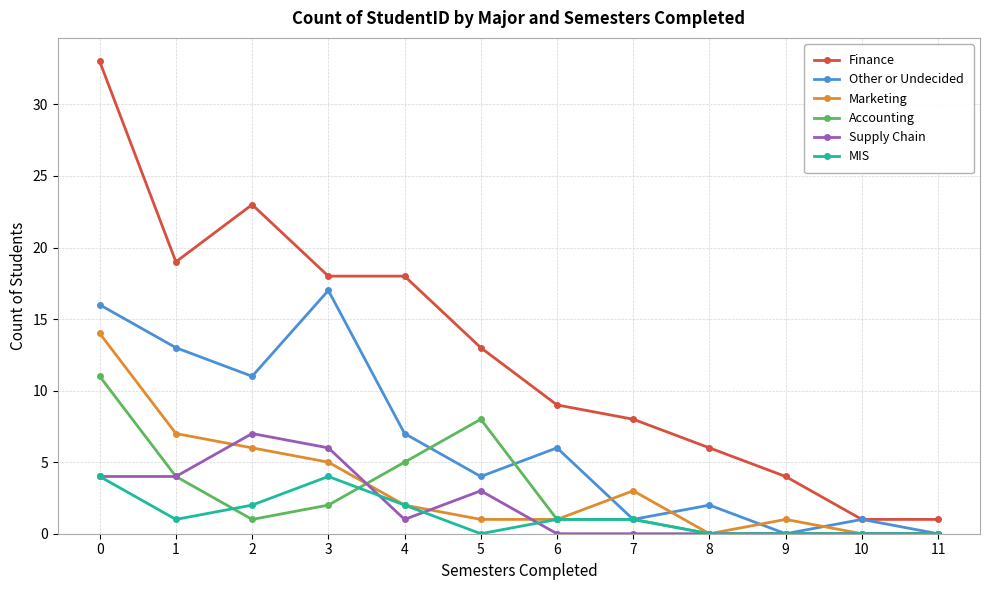

Reading right to left, extract all data points from this chart.

Finance: 11=1	10=1	9=4	8=6	7=8	6=9	5=13	4=18	3=18	2=23	1=19	0=33
Other or Undecided: 11=0	10=1	9=0	8=2	7=1	6=6	5=4	4=7	3=17	2=11	1=13	0=16
Marketing: 11=0	10=0	9=1	8=0	7=3	6=1	5=1	4=2	3=5	2=6	1=7	0=14
Accounting: 11=0	10=0	9=0	8=0	7=1	6=1	5=8	4=5	3=2	2=1	1=4	0=11
Supply Chain: 11=0	10=0	9=0	8=0	7=0	6=0	5=3	4=1	3=6	2=7	1=4	0=4
MIS: 11=0	10=0	9=0	8=0	7=1	6=1	5=0	4=2	3=4	2=2	1=1	0=4